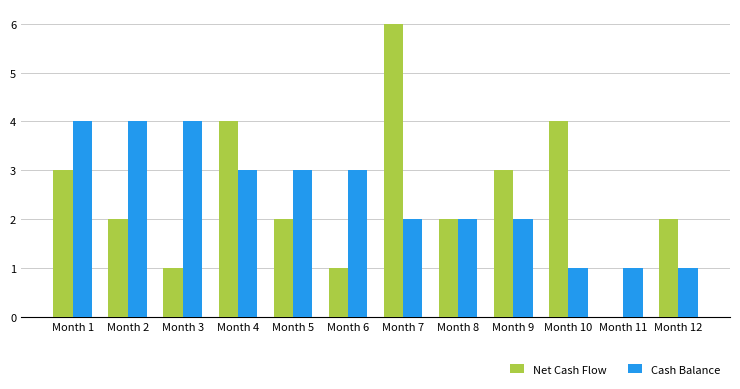

True or false: Cash Balance has a value of 5 at Month 6.

False